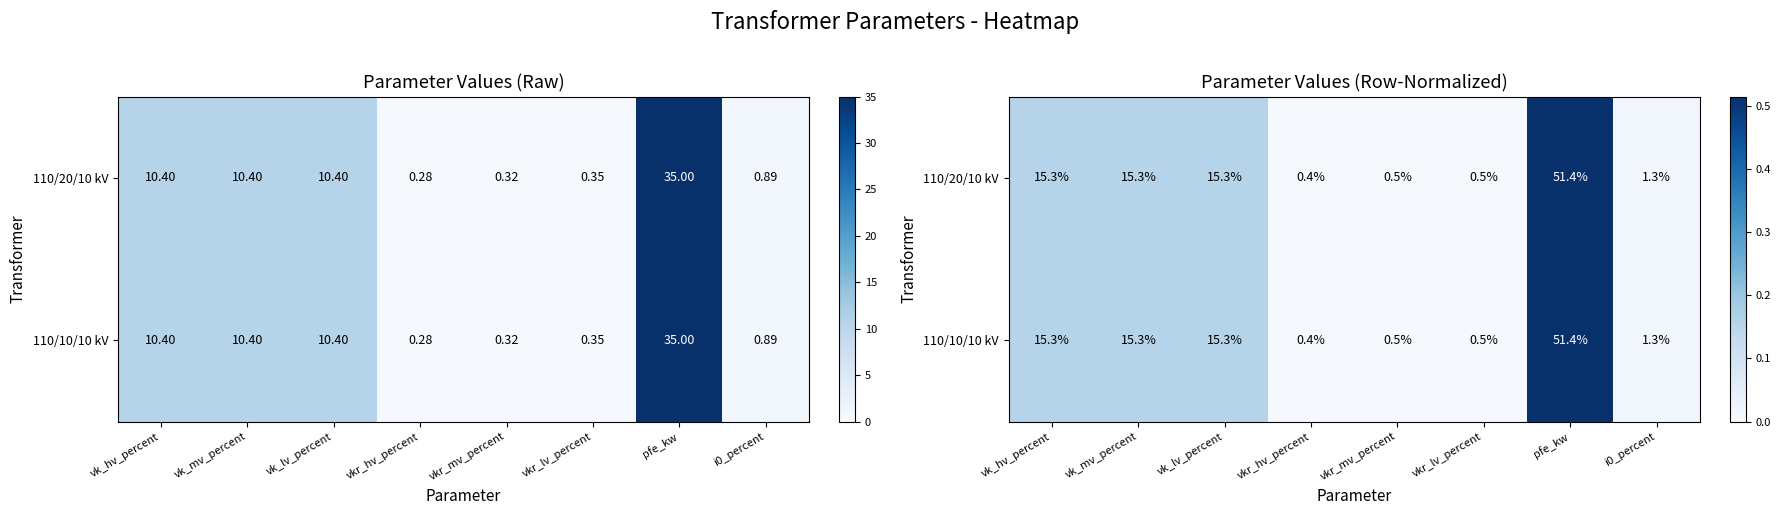

Rank the categories by 110/20/10 kV value from lowest to highest.

vkr_hv_percent, vkr_mv_percent, vkr_lv_percent, i0_percent, vk_hv_percent, vk_mv_percent, vk_lv_percent, pfe_kw